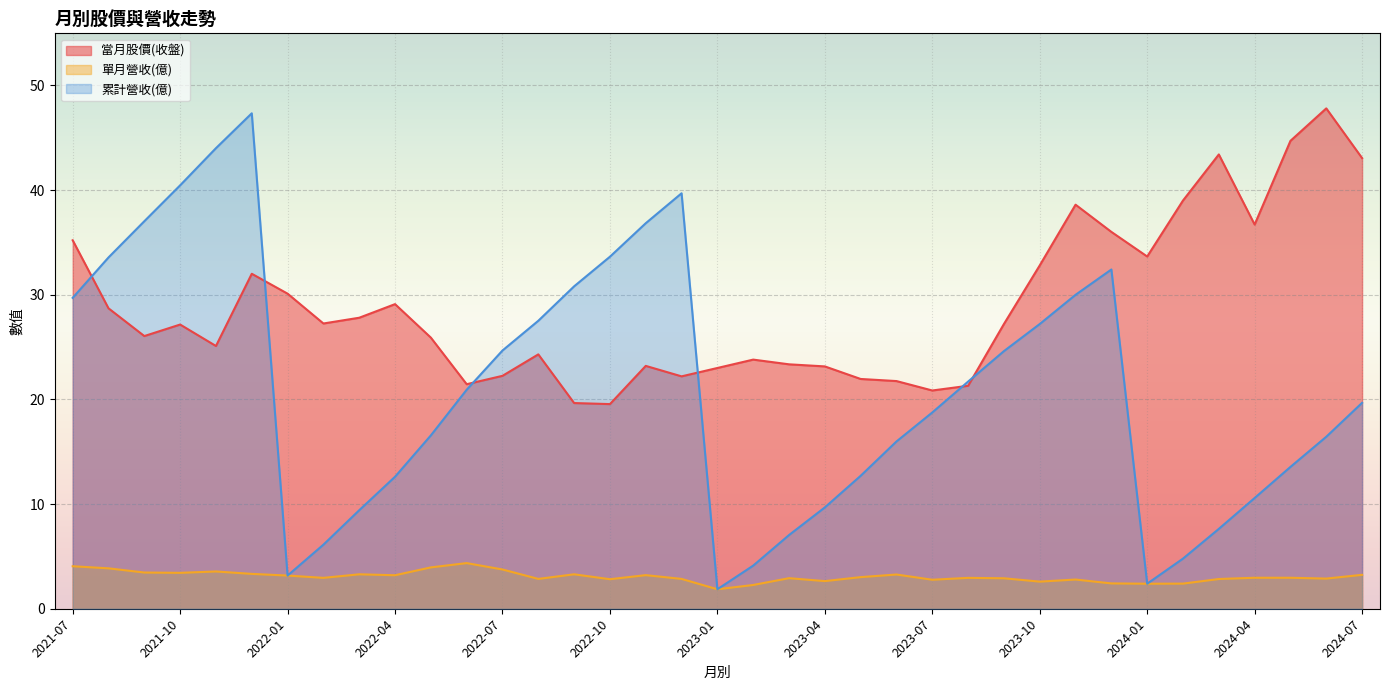

What is the total value across all series at 2021-10?

71.0